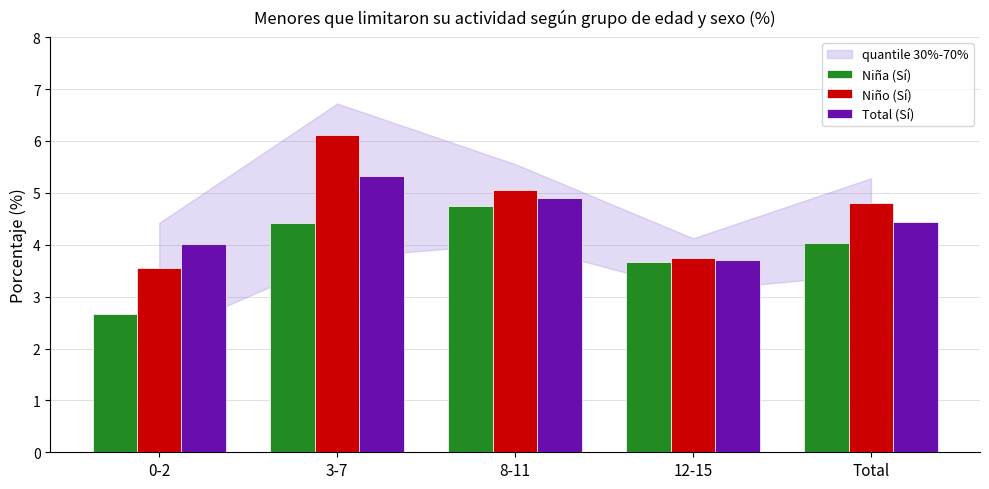

Is the value of Niña (Sí) at Total greater than the value of Total (Sí) at 8-11?

No